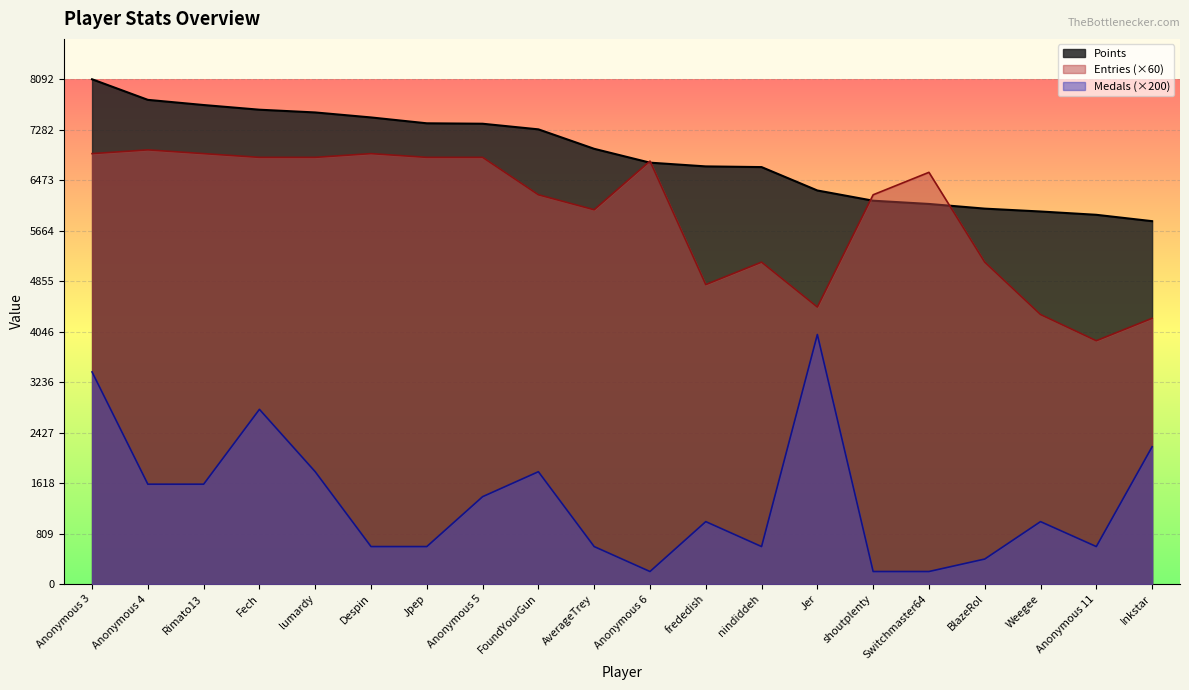

Rank the categories by Medals value from lowest to highest.

Anonymous 6, shoutplenty, Switchmaster64, BlazeRol, Despin, Jpep, AverageTrey, nindiddeh, Anonymous 11, frededish, Weegee, Anonymous 5, Anonymous 4, Rimato13, lumardy, FoundYourGun, Inkstar, Fech, Anonymous 3, Jer